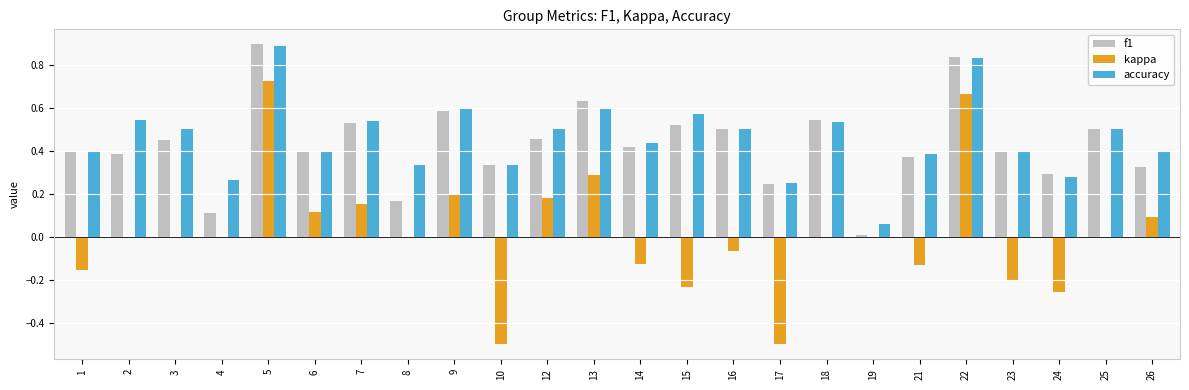

Which category has the highest value in the f1 series?

5